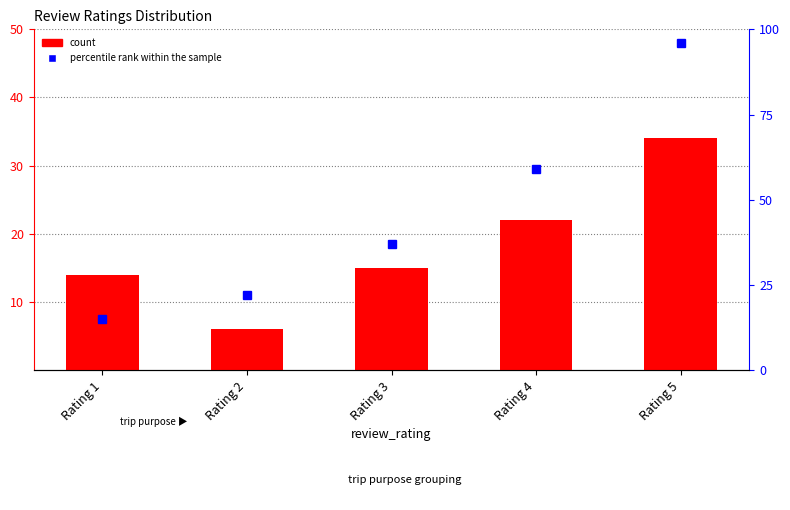

At which label is the value closest to 20?

Rating 4